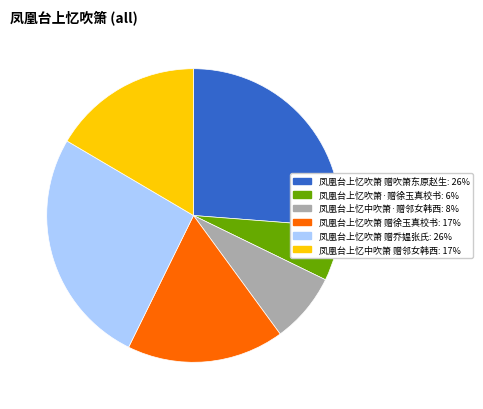

Between 凤凰台上忆吹箫 赠吹箫东原赵生 and 凤凰台上忆中吹箫 赠邻女韩西, which is larger?

凤凰台上忆吹箫 赠吹箫东原赵生